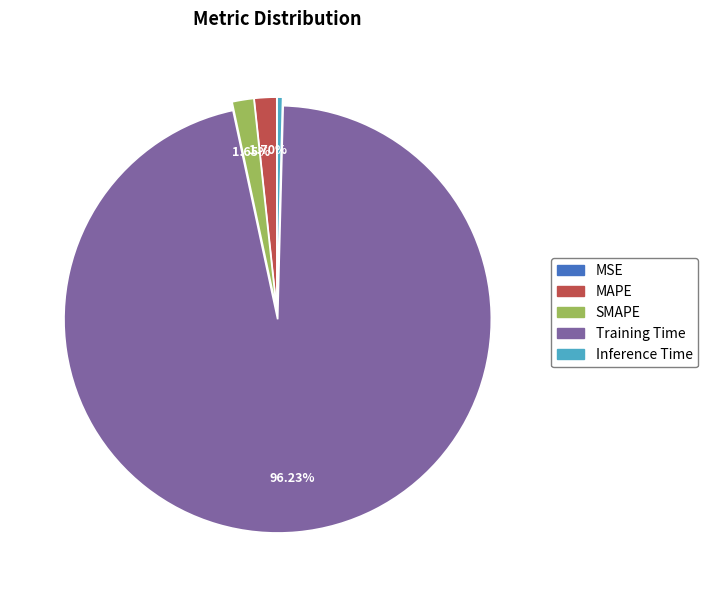

Which category has the biggest portion of the pie?

Training Time